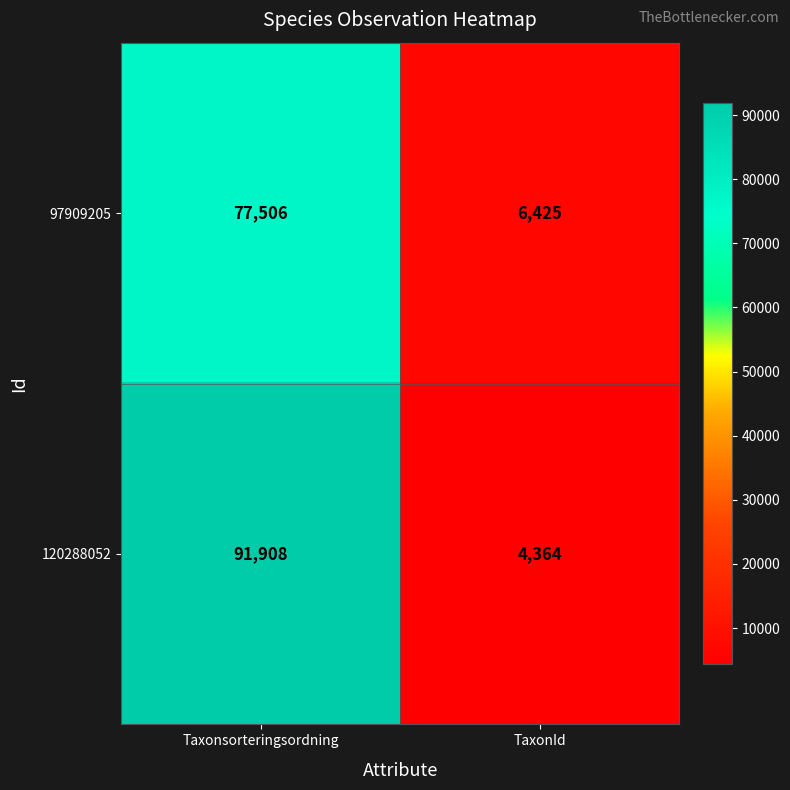

The 97909205 series shows 8574 at TaxonId. True or false?

False